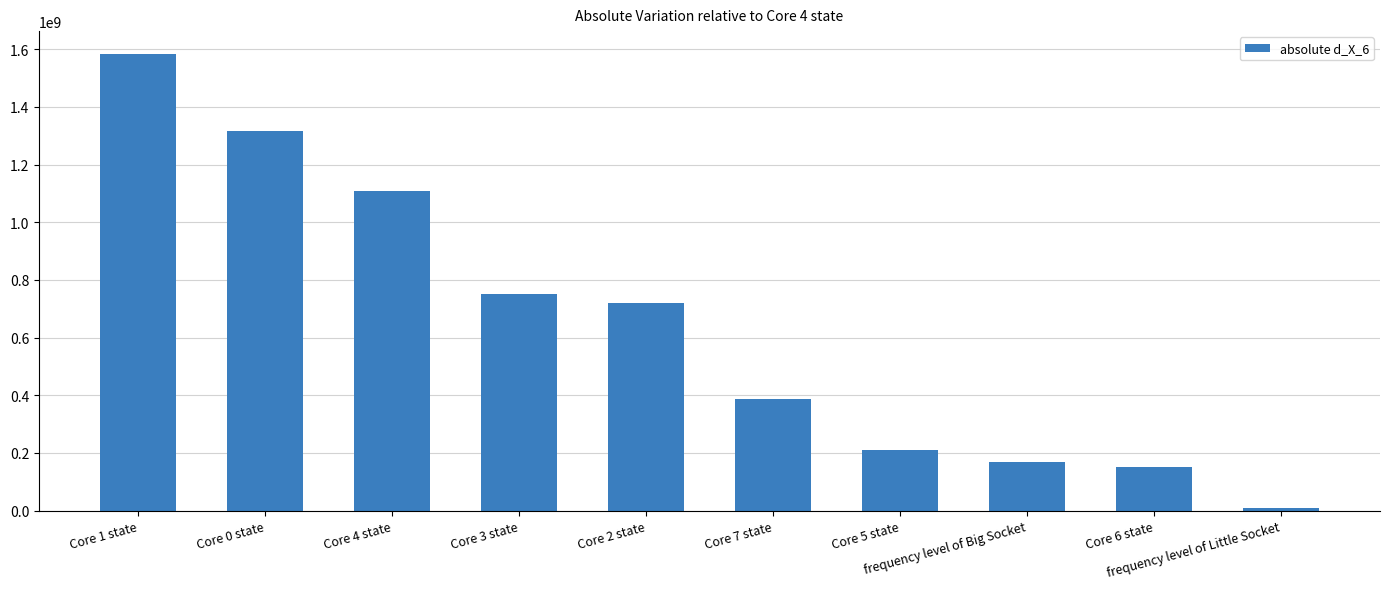

Between Core 1 state and frequency level of Little Socket, which is larger?

Core 1 state